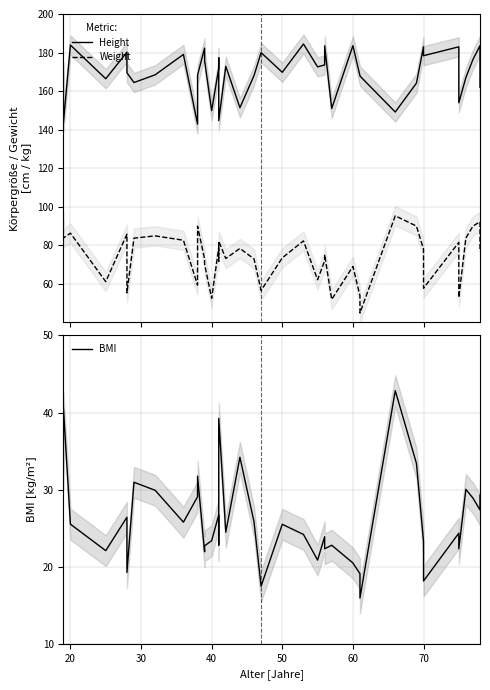

How many data points in Weight are above 76?

20